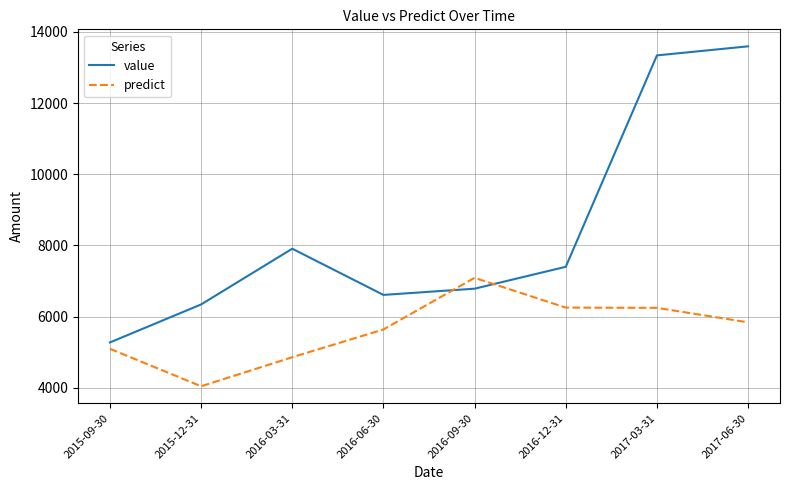

Does the chart have visible grid lines?

Yes